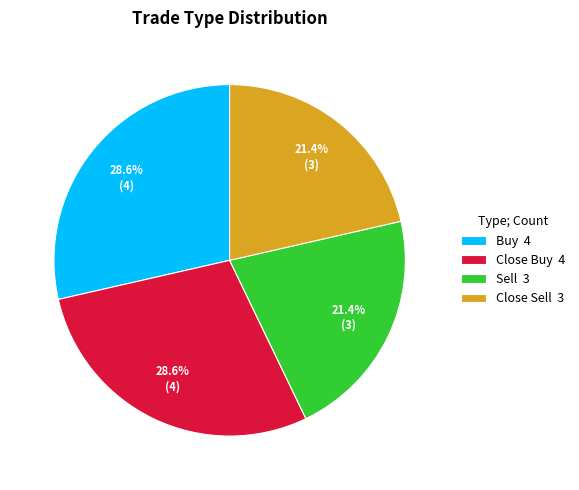

Combined, what portion of the pie is Close Sell 3 and Close Buy 4?

50.0%